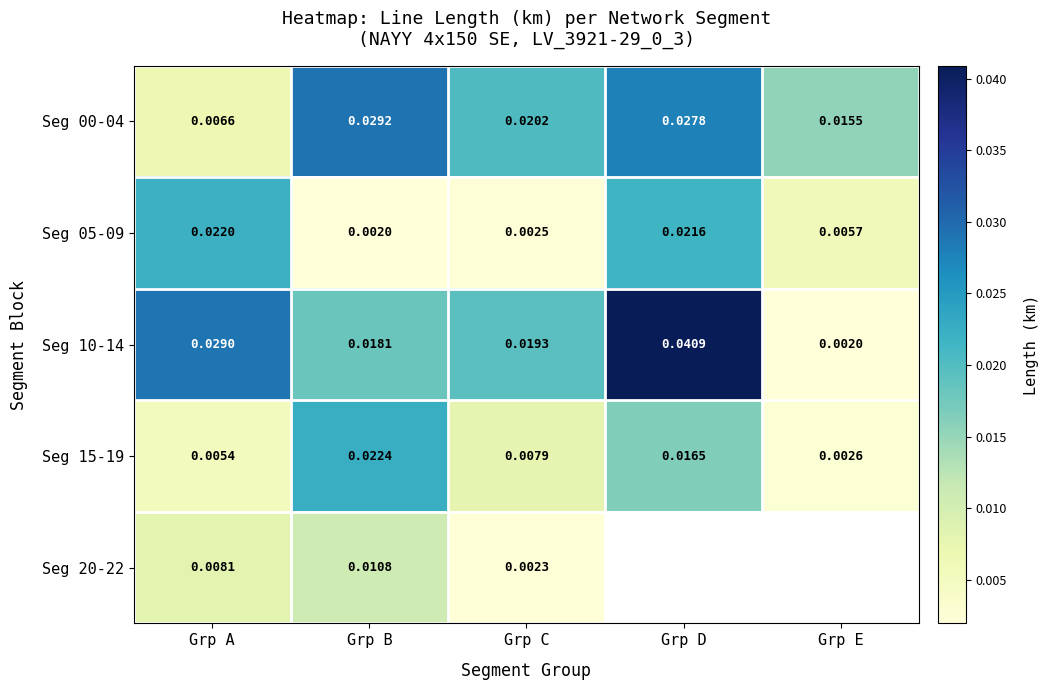

Is the value of Seg 00-04 at Grp B greater than the value of Seg 10-14 at Grp E?

Yes